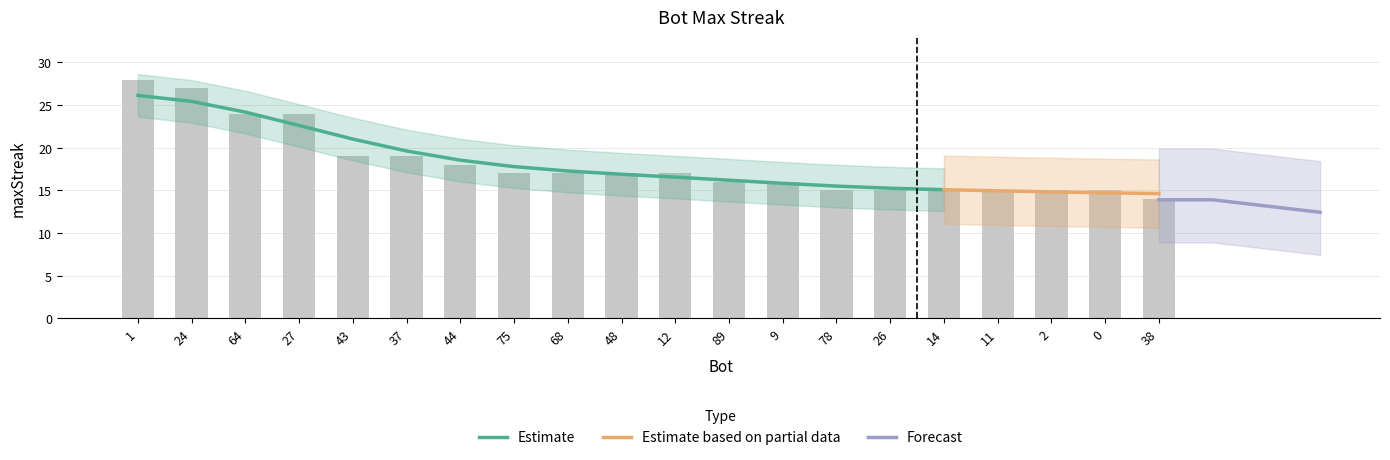

What is the maximum value shown in the chart?

28